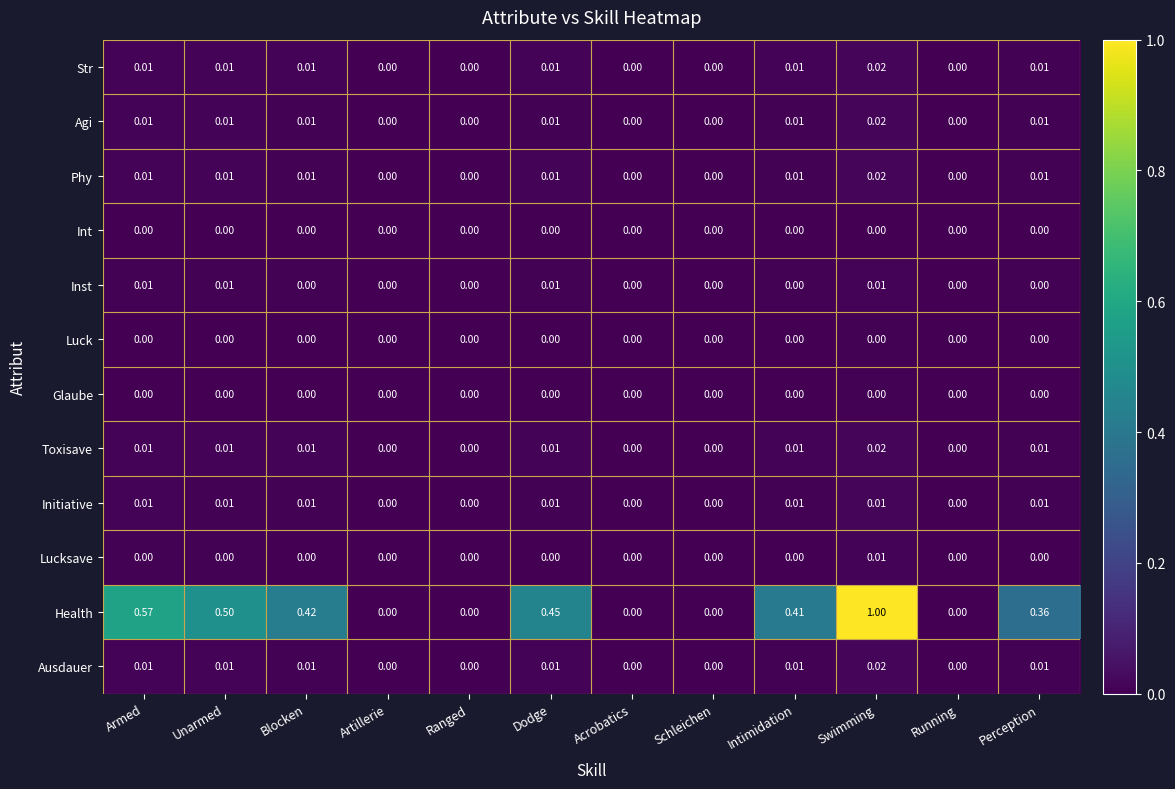

At which category is the sum across all series the highest?

Swimming